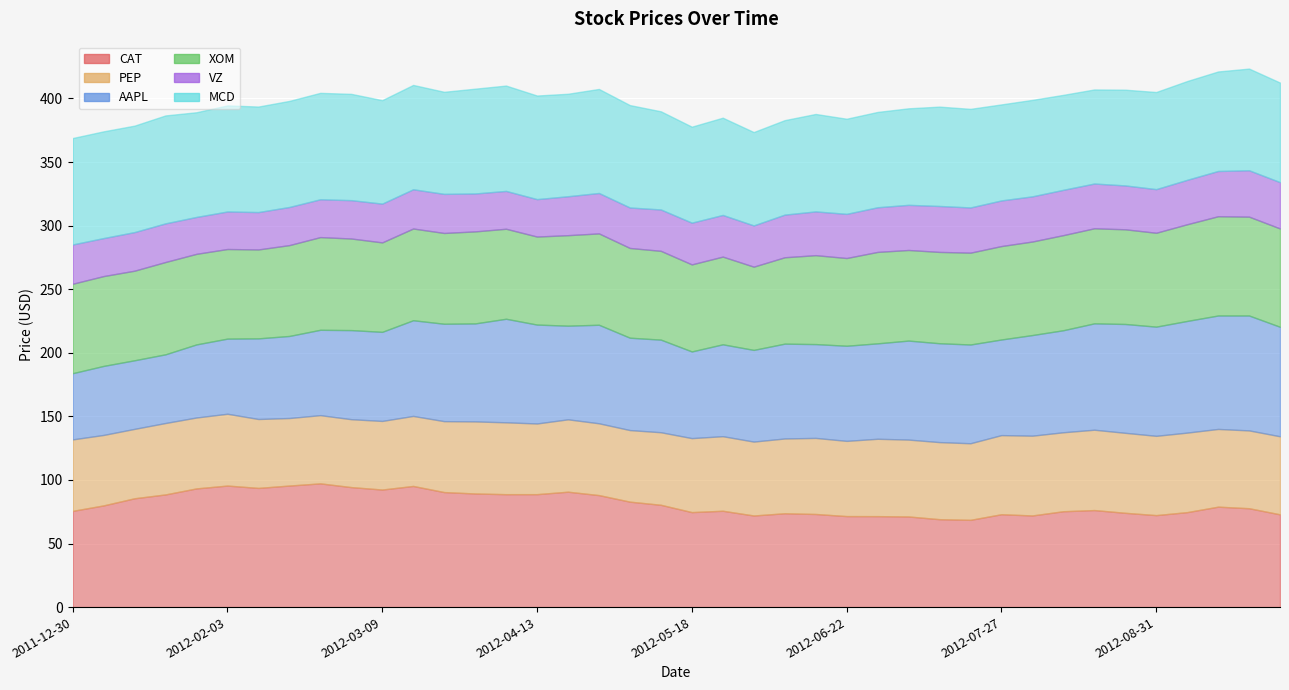

What is the lowest value of the CAT series?

68.6